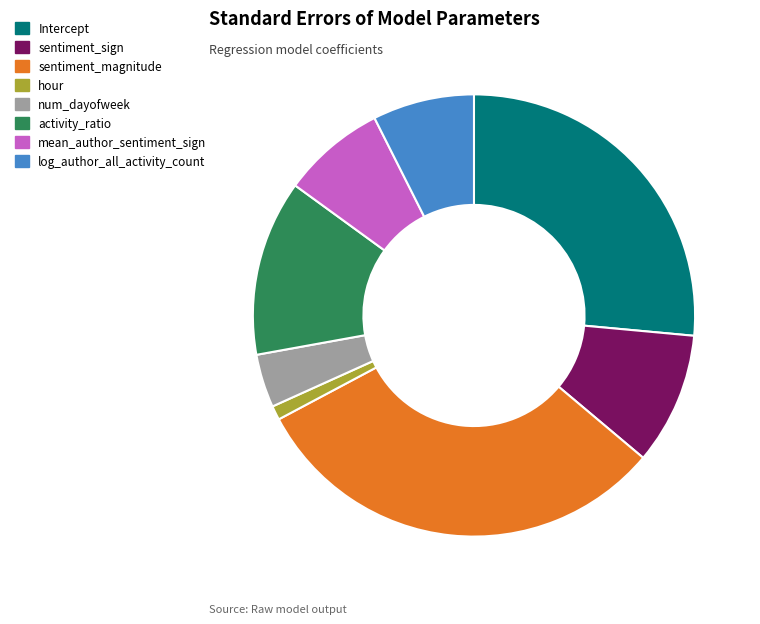

Combined, do mean_author_sentiment_sign and log_author_all_activity_count account for over 50%?

No